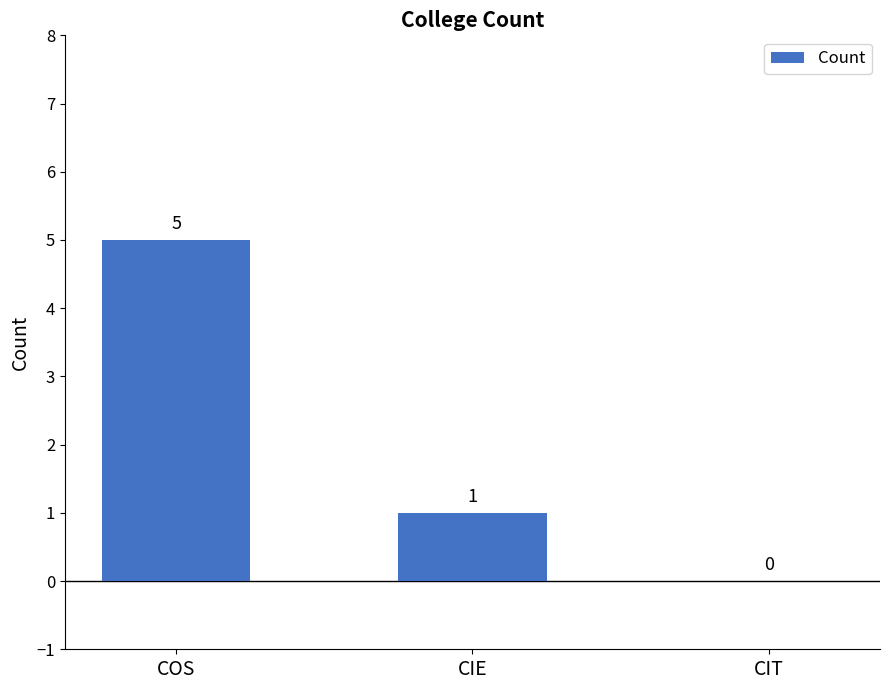

Which has a higher value, CIE or COS?

COS